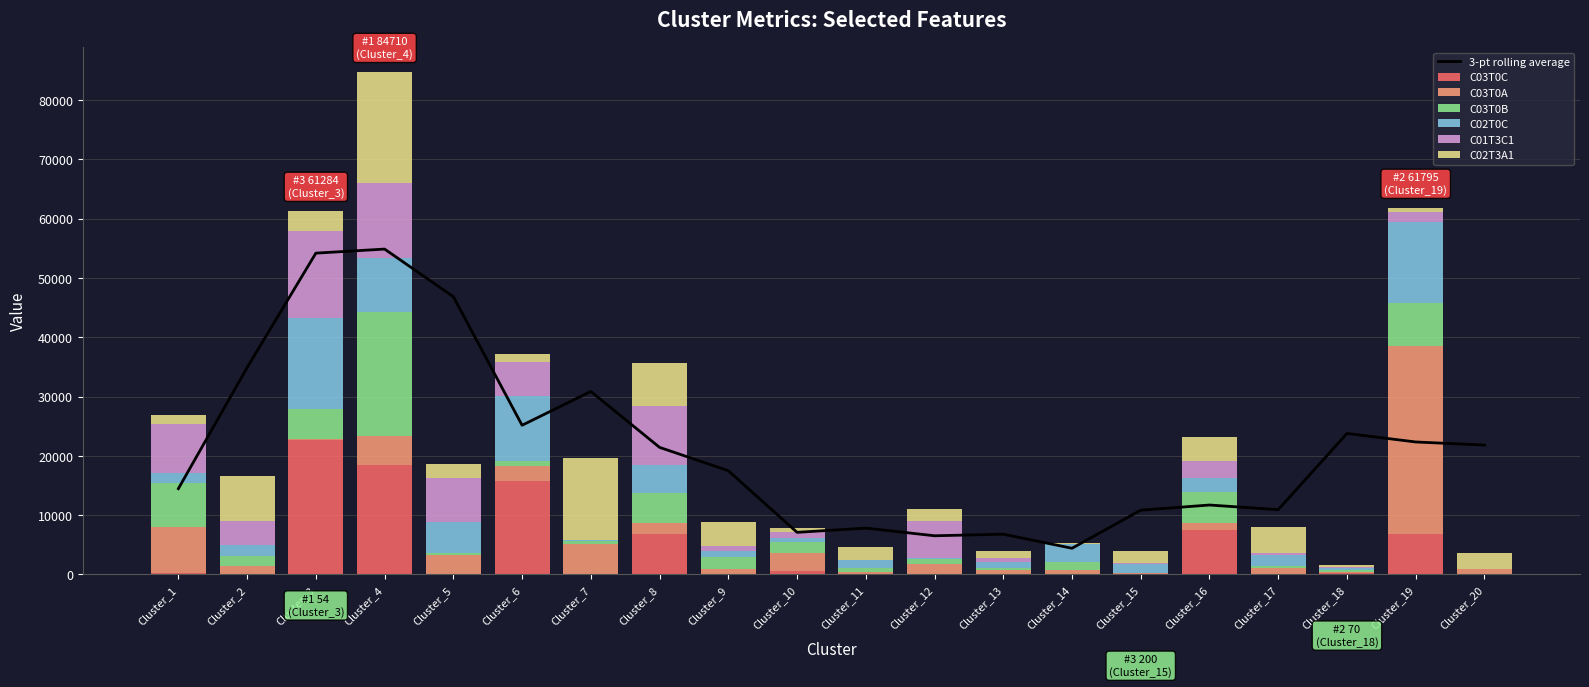

What are all the series names shown in the legend?

C03T0C, C03T0A, C03T0B, C02T0C, C01T3C1, C02T3A1